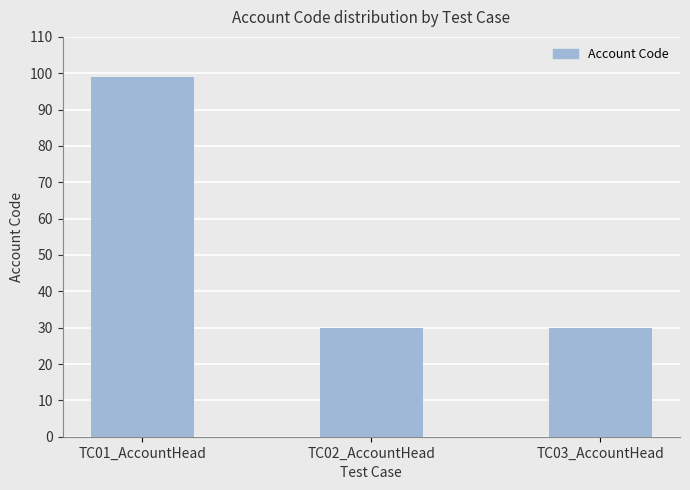

What is the greatest value displayed?

99